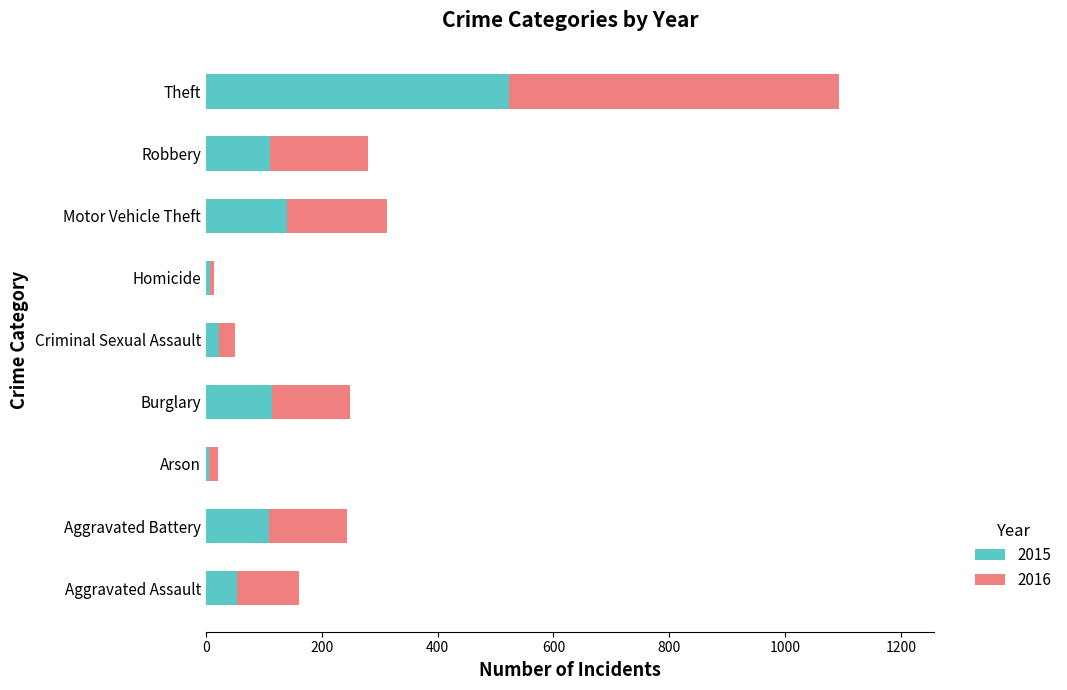

At which category is the sum across all series the highest?

Theft